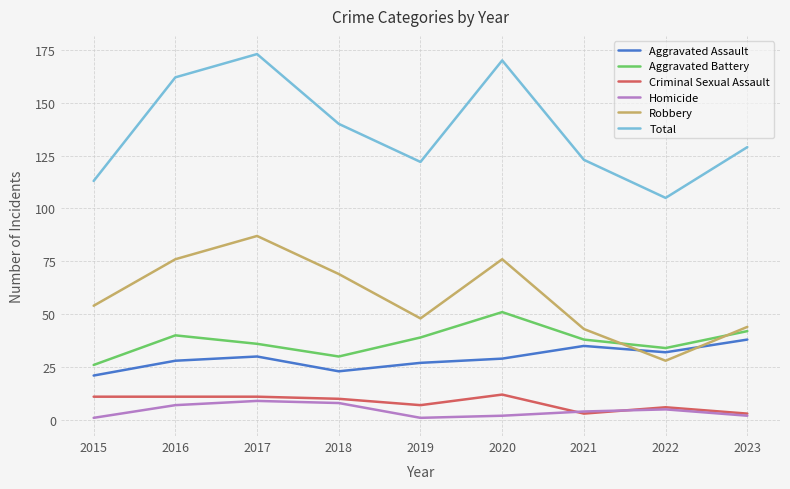

The Aggravated Assault series shows 21 at 2015. True or false?

True